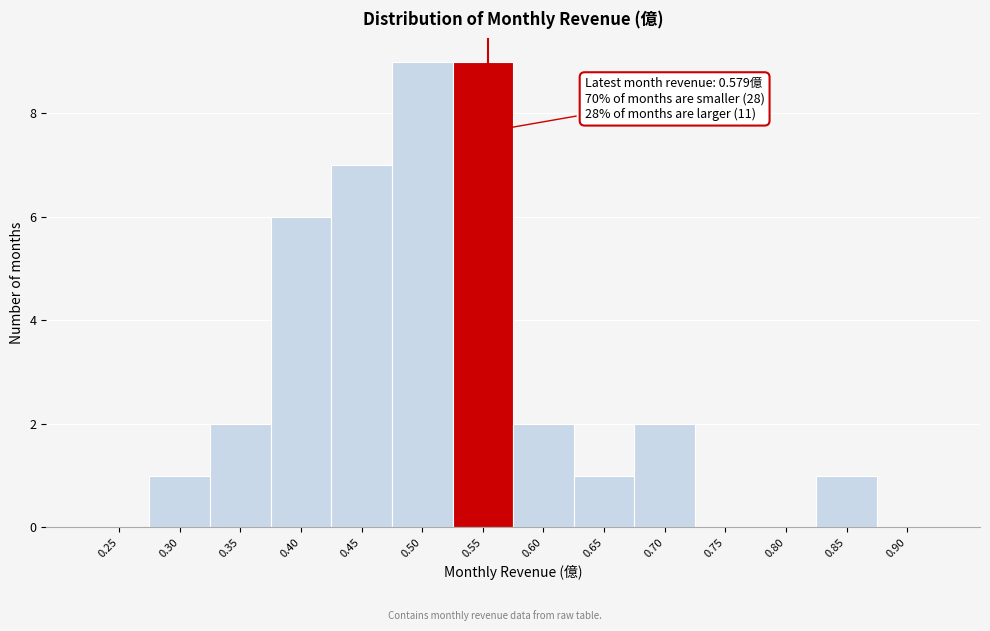

Reading left to right, transcribe all the data shown in this chart.

0.25=0	0.30=1	0.35=2	0.40=6	0.45=7	0.50=9	0.55=9	0.60=2	0.65=1	0.70=2	0.75=0	0.80=0	0.85=1	0.90=0